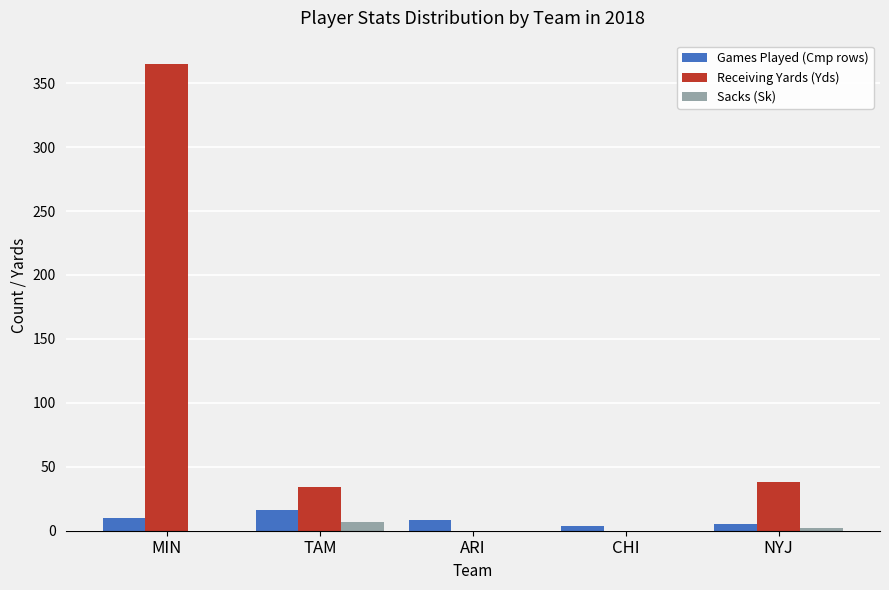

How many distinct data groups are displayed?

3